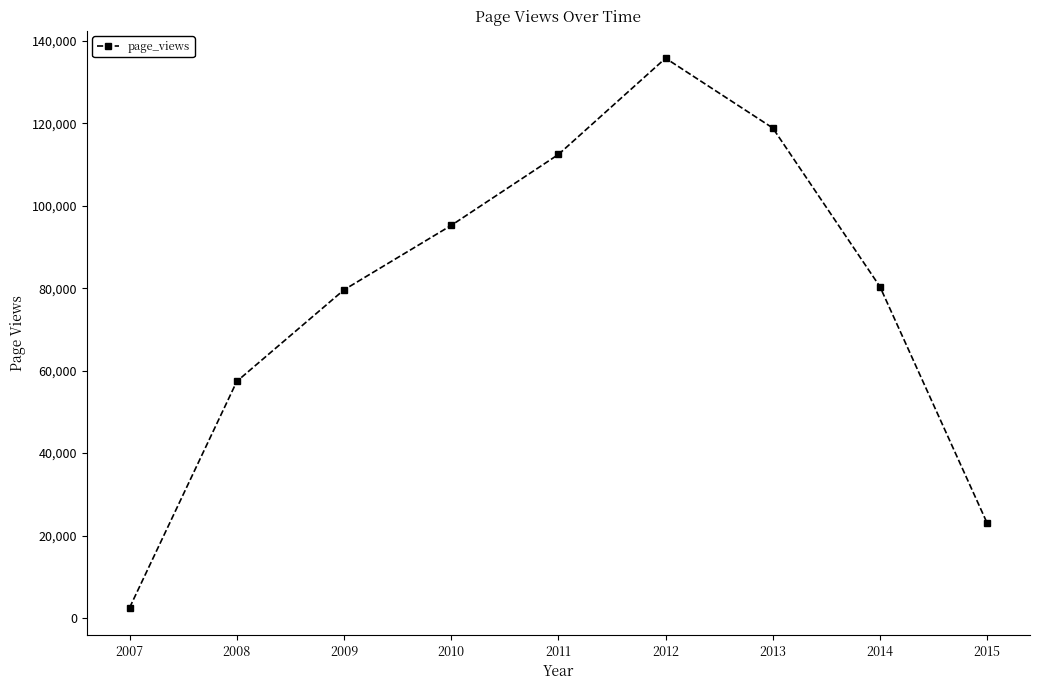

Reading left to right, transcribe all the data shown in this chart.

2519	57400	79602	95226	112432	135793	118861	80370	23019